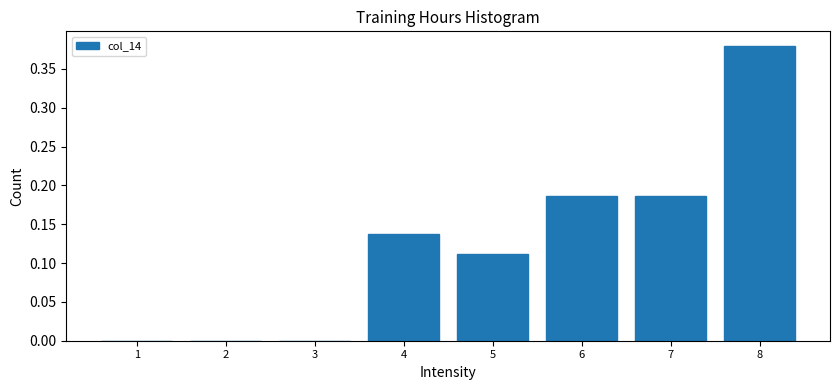

At which category does the chart reach its peak across all series?

8